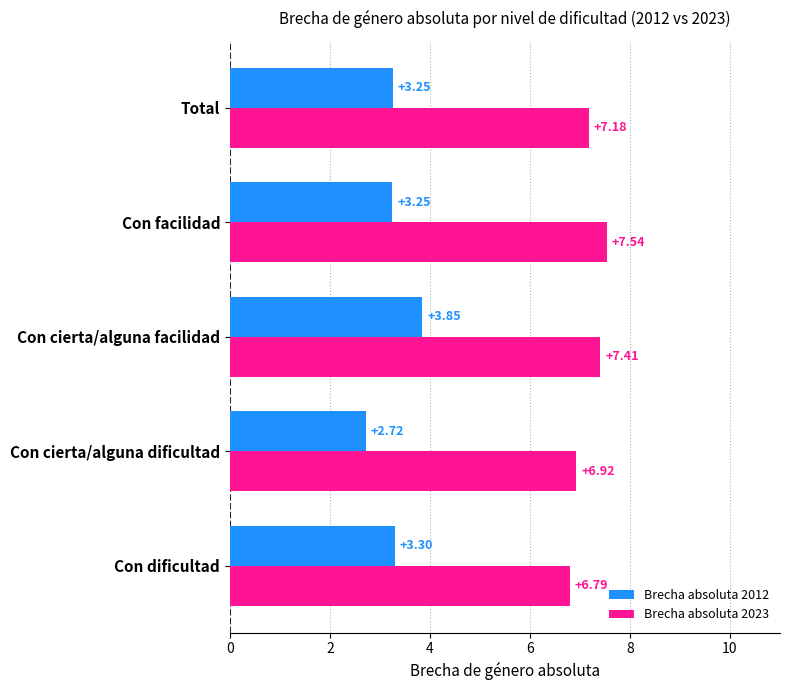

What is the average value of the Brecha absoluta 2023 series?

7.2